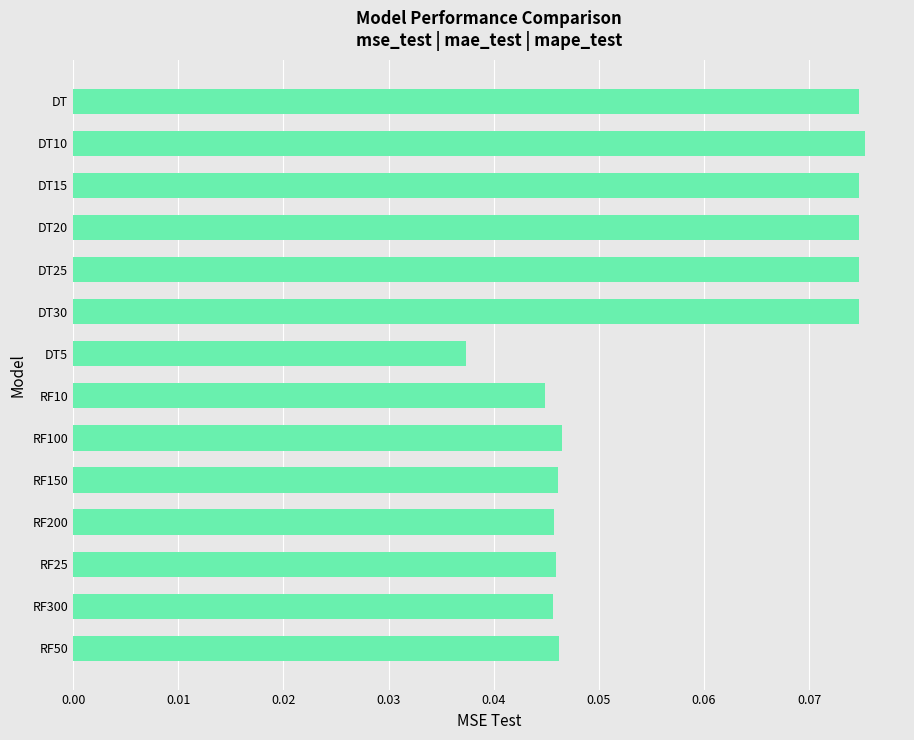

What is the label of the 2nd bar from the top?

DT10